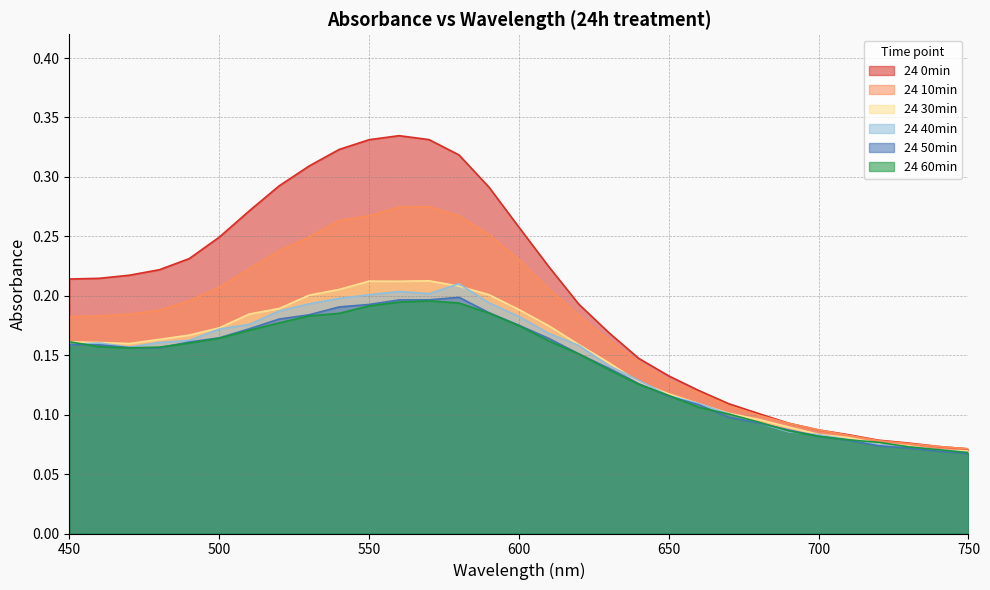

Count the 24 10min values in the range 0 to 1.

31